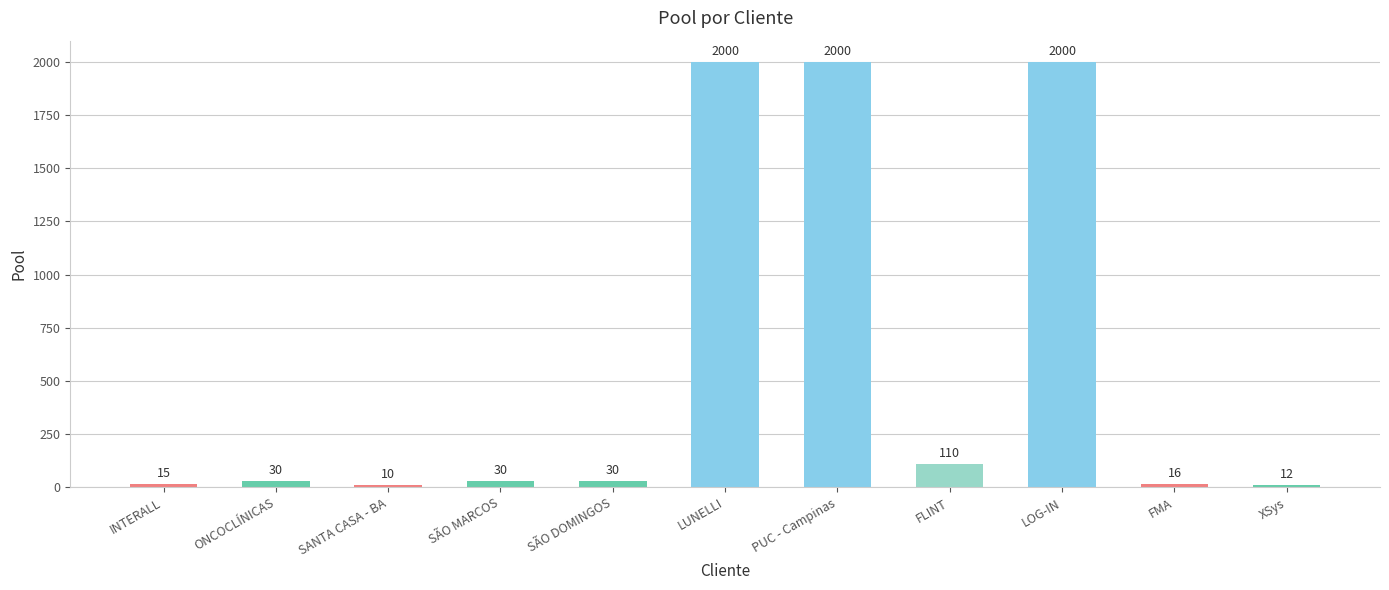

What is the difference between the maximum and second lowest values?

1988